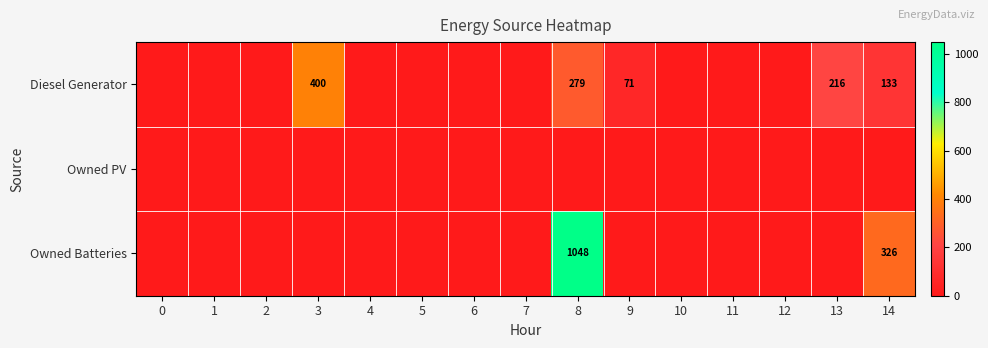

Which category has the highest value across all series?

8